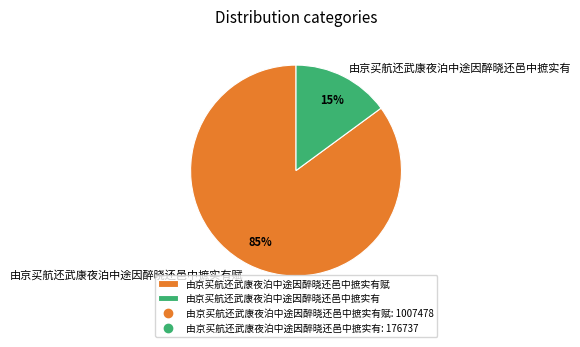

The 由京买航还武康夜泊中途因醉晓还邑中摭实有 slice represents 25% of the pie. True or false?

False